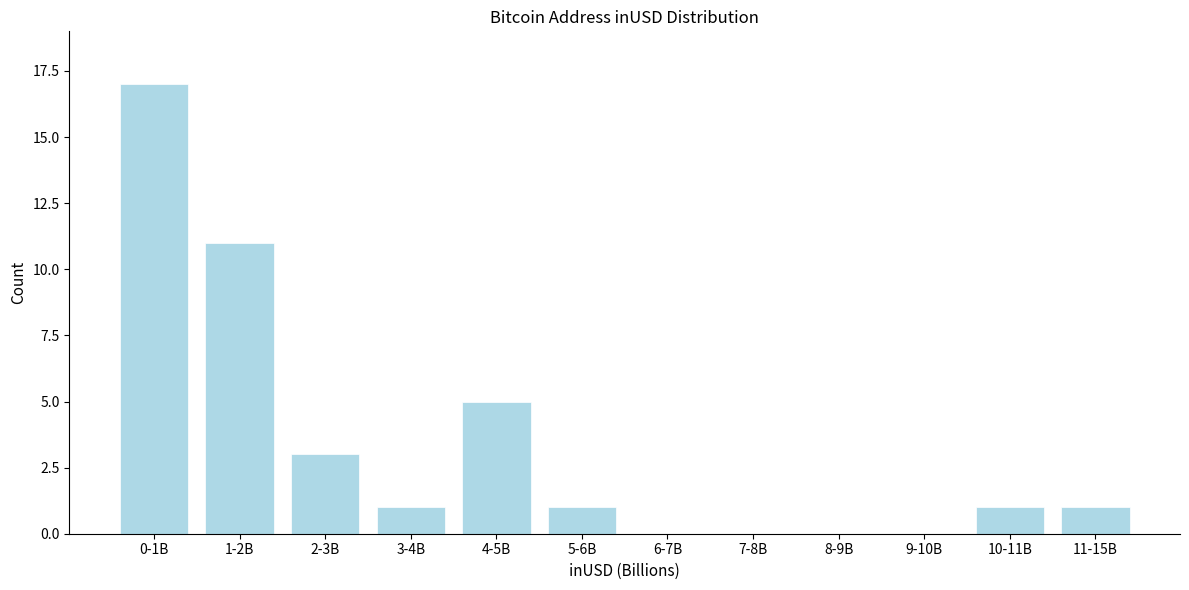

Reading left to right, transcribe all the data shown in this chart.

0-1B=17	1-2B=11	2-3B=3	3-4B=1	4-5B=5	5-6B=1	6-7B=0	7-8B=0	8-9B=0	9-10B=0	10-11B=1	11-15B=1